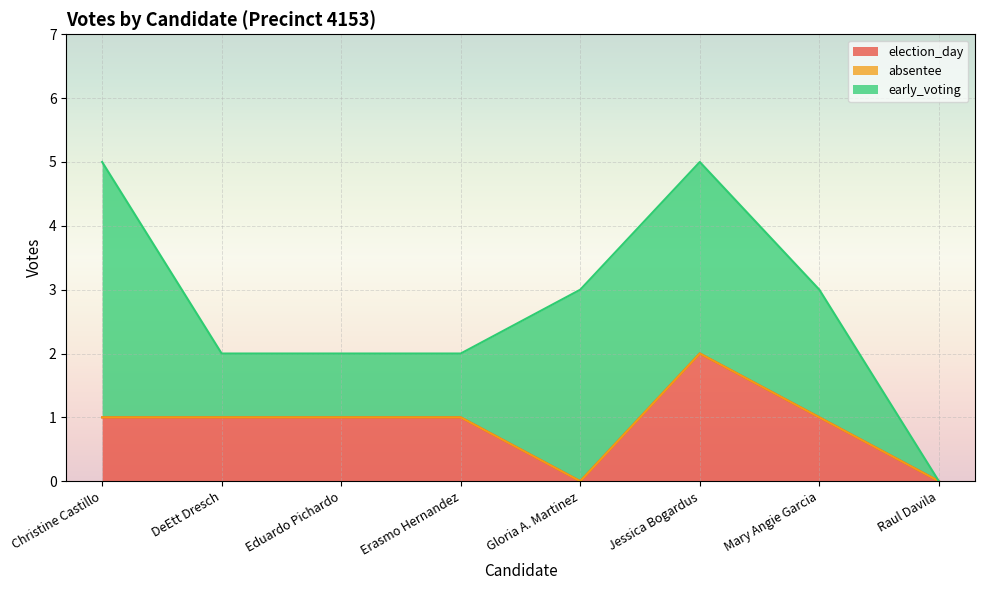

What is the label of the 6th point from the left?

Jessica Bogardus